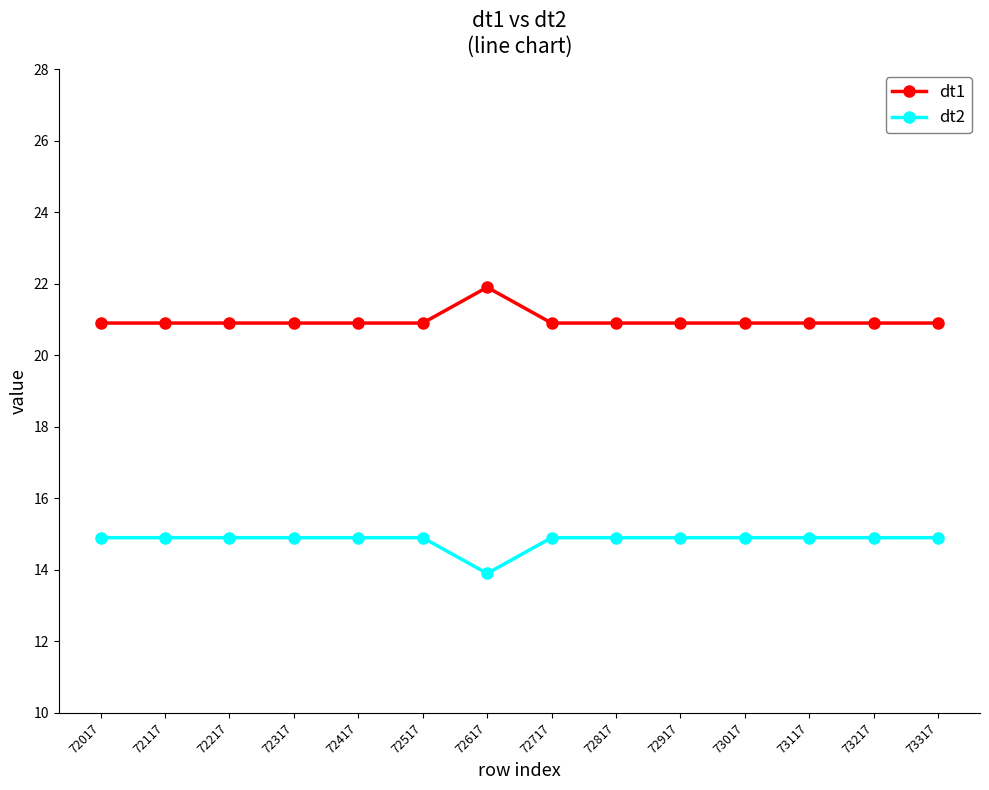

How many values in the dt2 series are below 14?

1